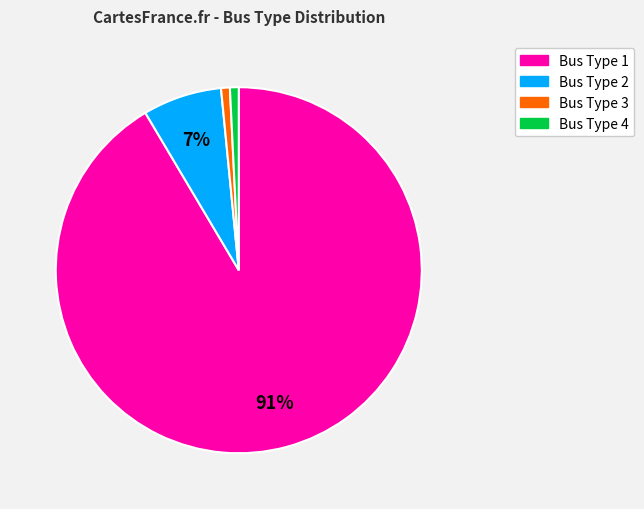

True or false: Bus Type 4 accounts for 7% of the total.

False